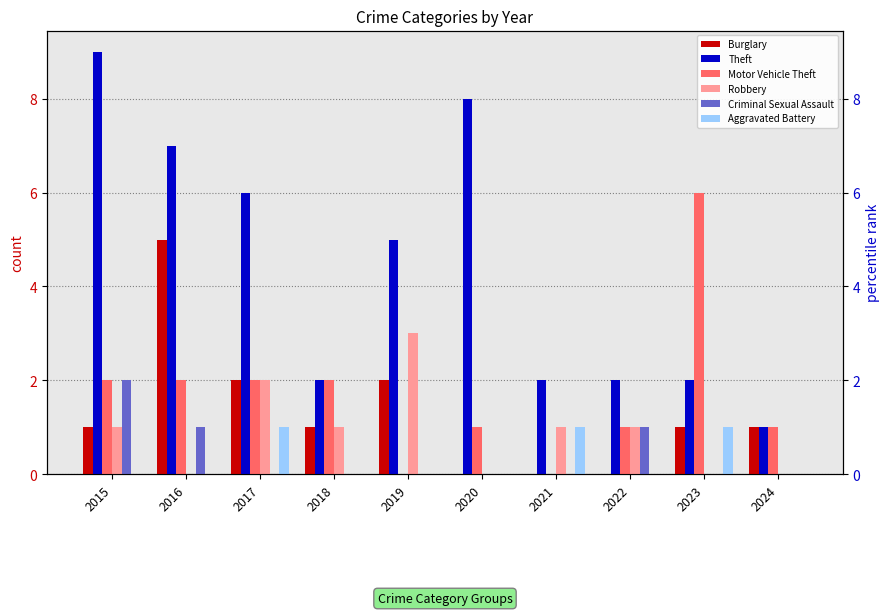

Is it true that Theft equals 6 at 2017?

True